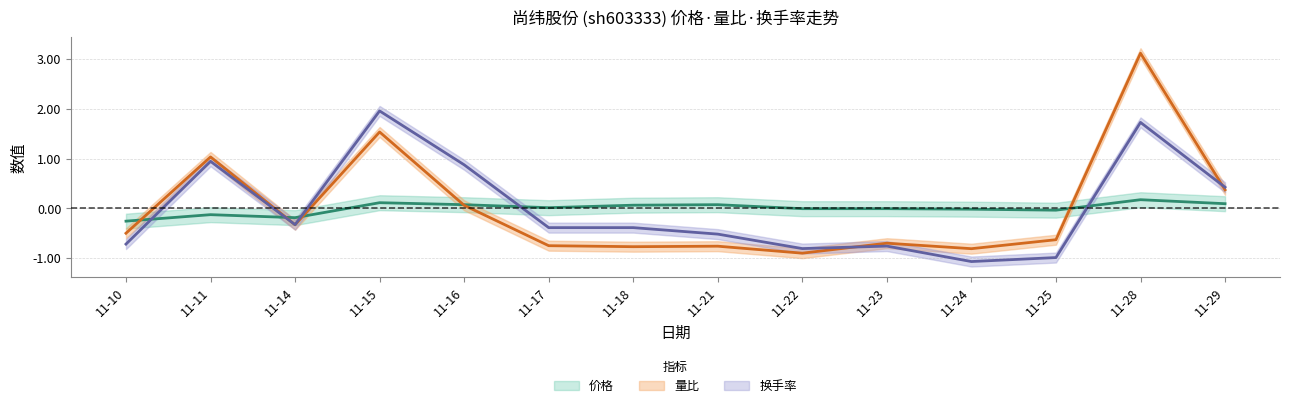

In 价格, how many points are higher than both neighbors (excluding endpoints)?

4